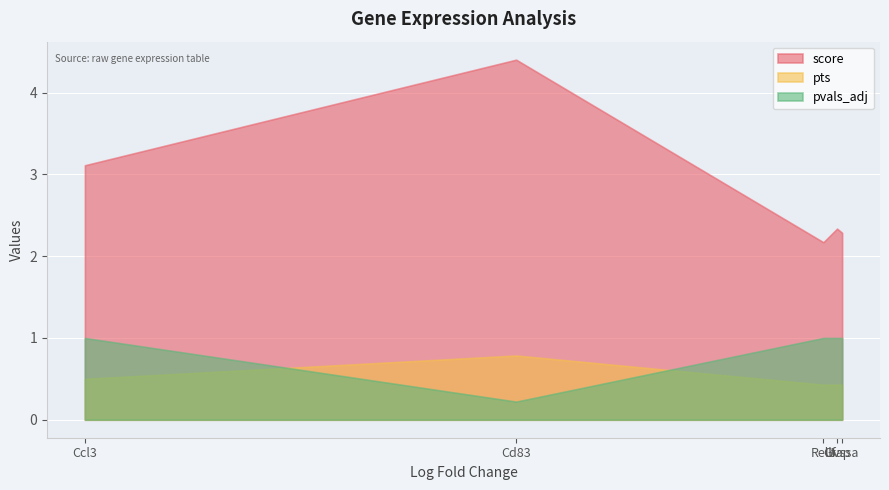

What is the approximate value of pvals_adj at Cd83?

0.2